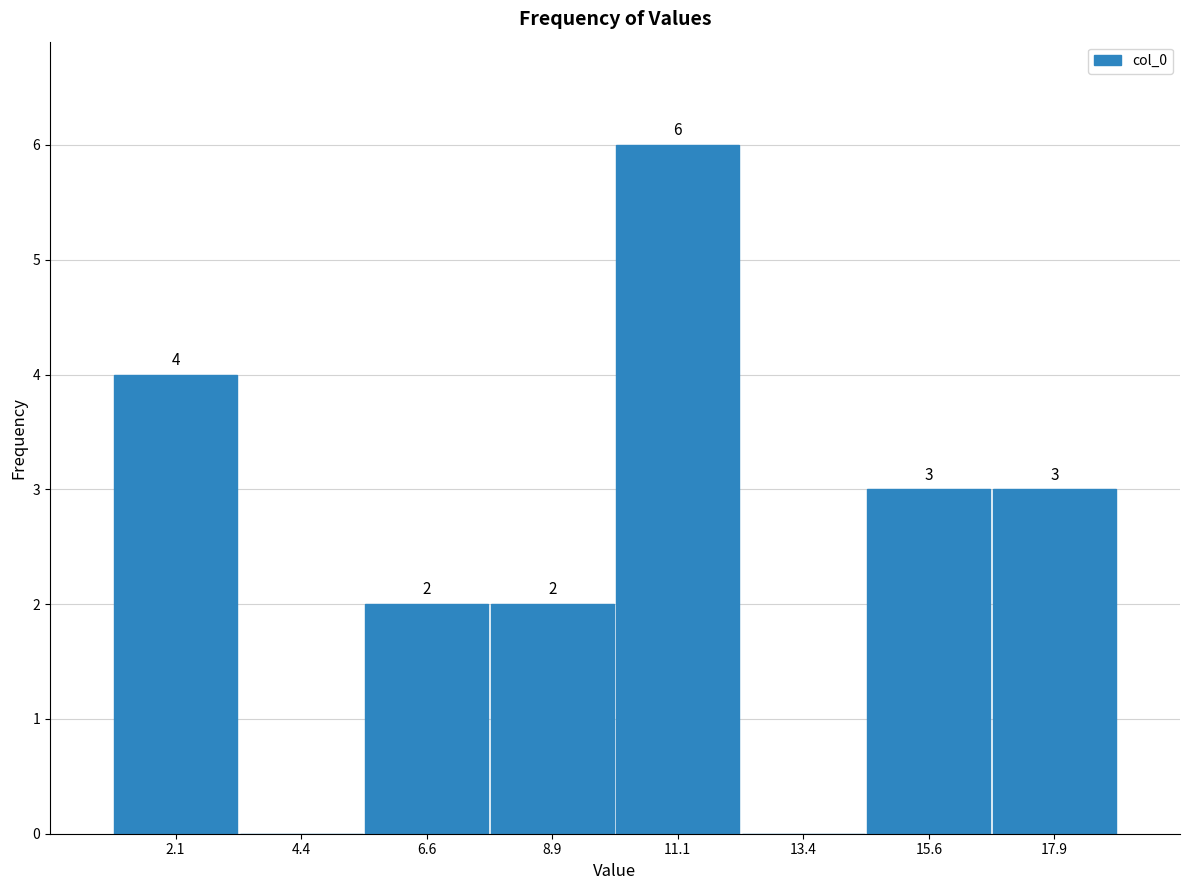

Which range on the x-axis has the tallest bar?

10.00 to 12.25